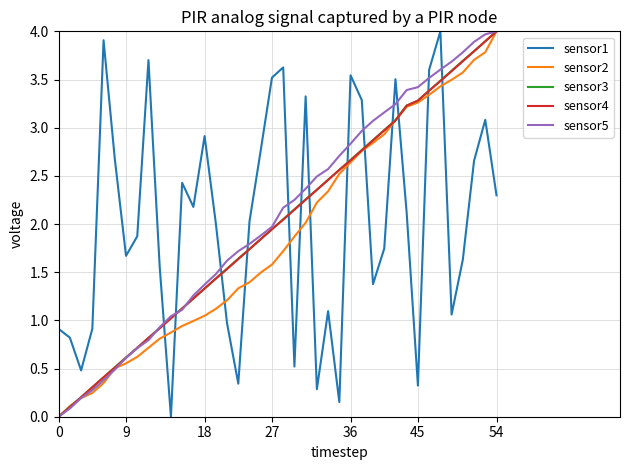

Which series ends up on top after the final intersection of sensor1 and sensor2?

sensor2